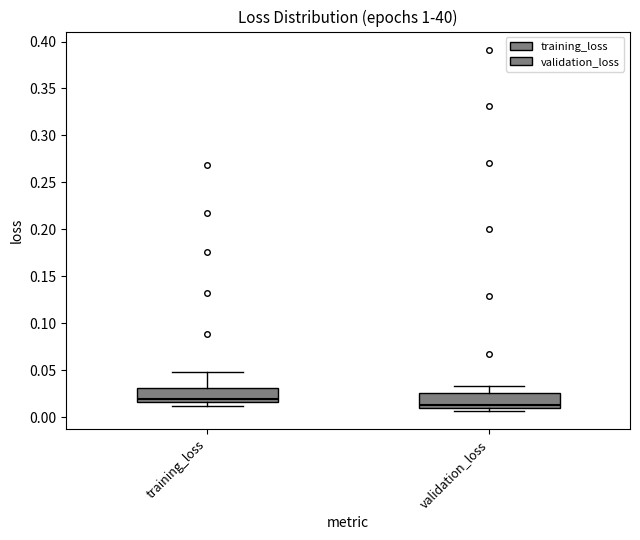

Where is the upper edge of the box for training_loss on the y-axis? The values are not printed on the chart, so give them approximately, as read against the axis.

0.030